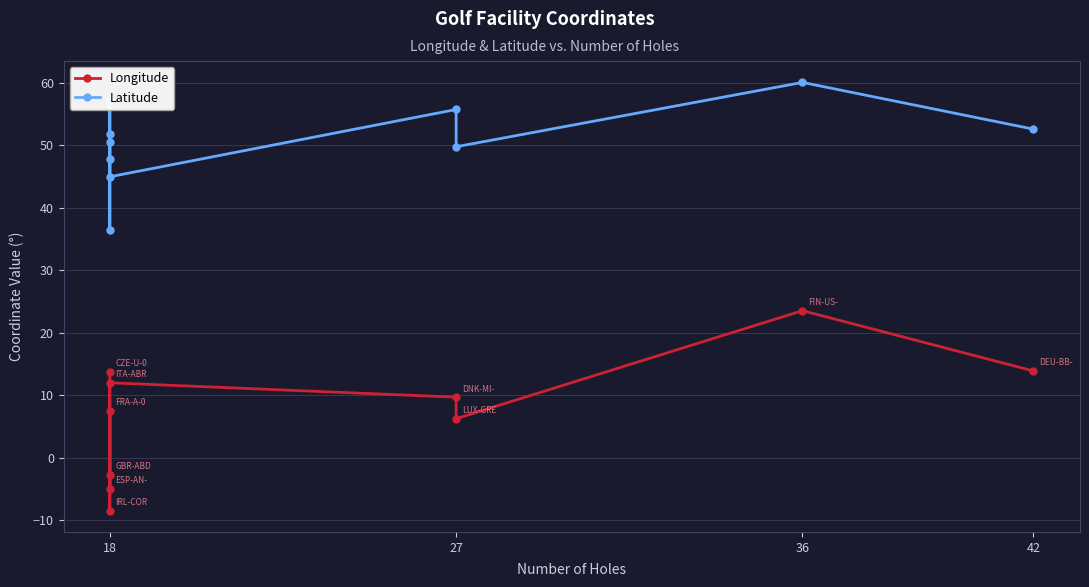

How many lines are shown in the chart?

2